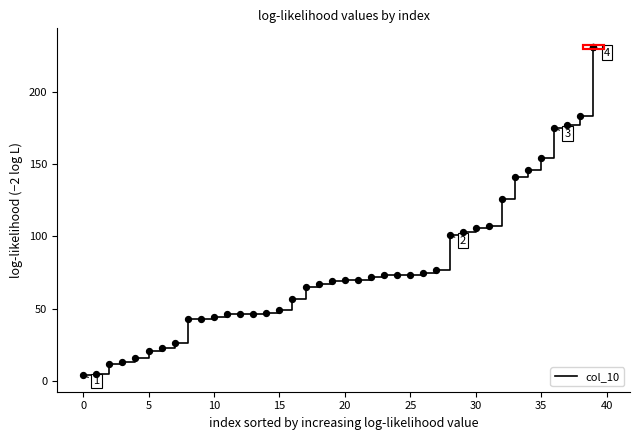

What is the maximum value shown in the chart?

231